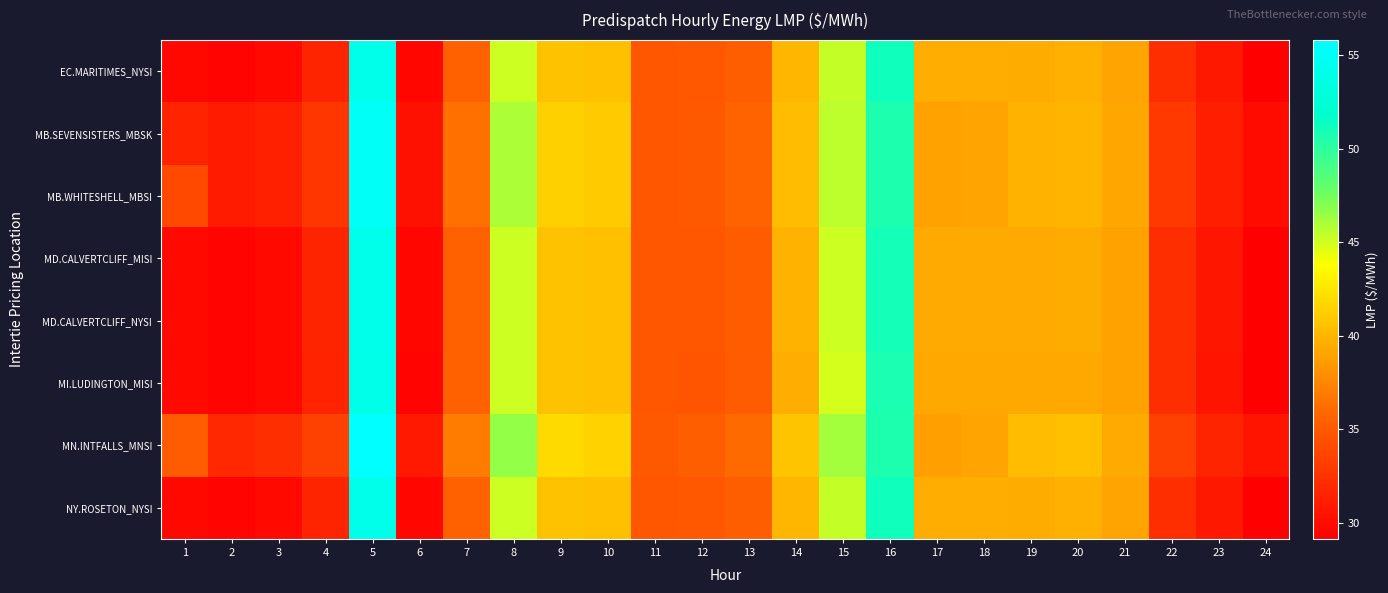

Which has a higher value, 8 or 3?

8